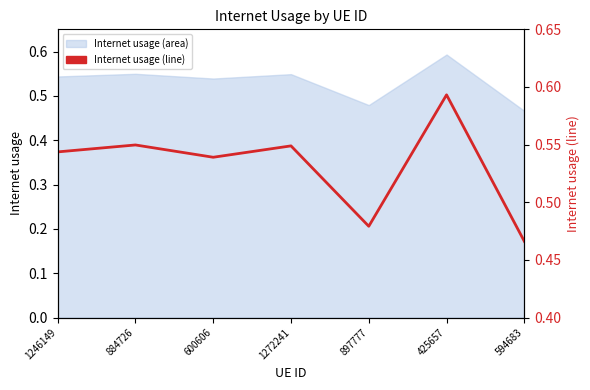

What is the change in value from 1246149 to 594683?

-0.1